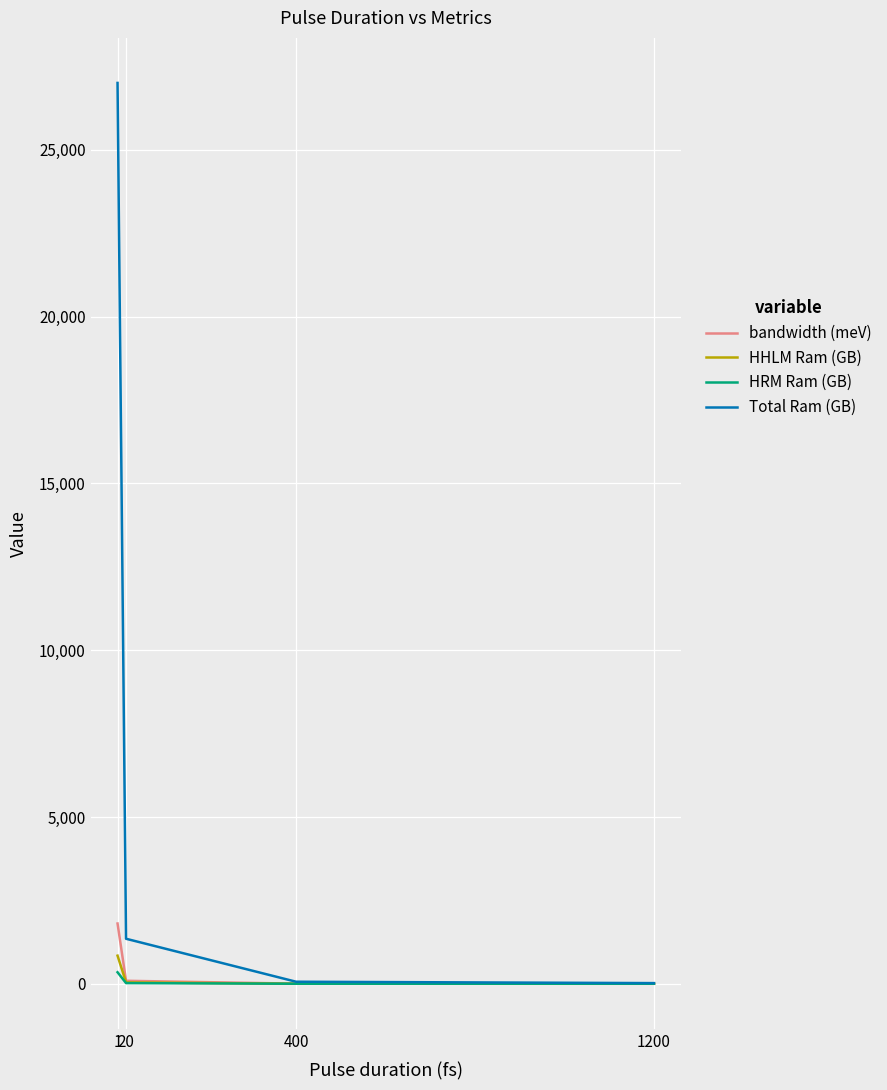

List the series in order of their peak value, lowest first.

HRM Ram (GB), HHLM Ram (GB), bandwidth (meV), Total Ram (GB)